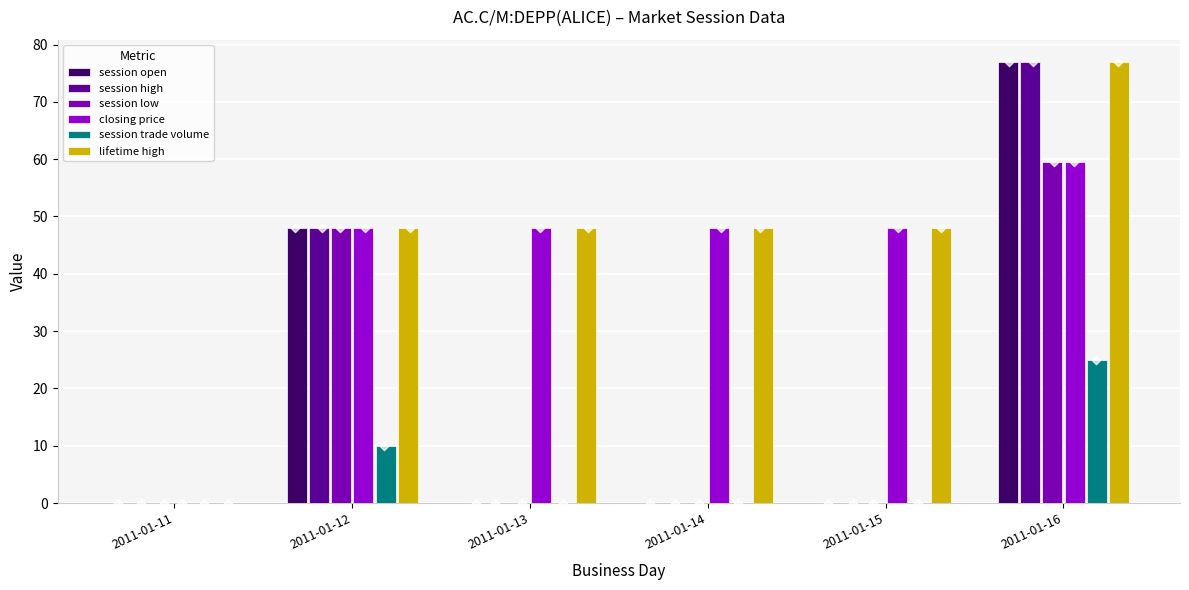

At which category is the sum across all series the highest?

2011-01-16